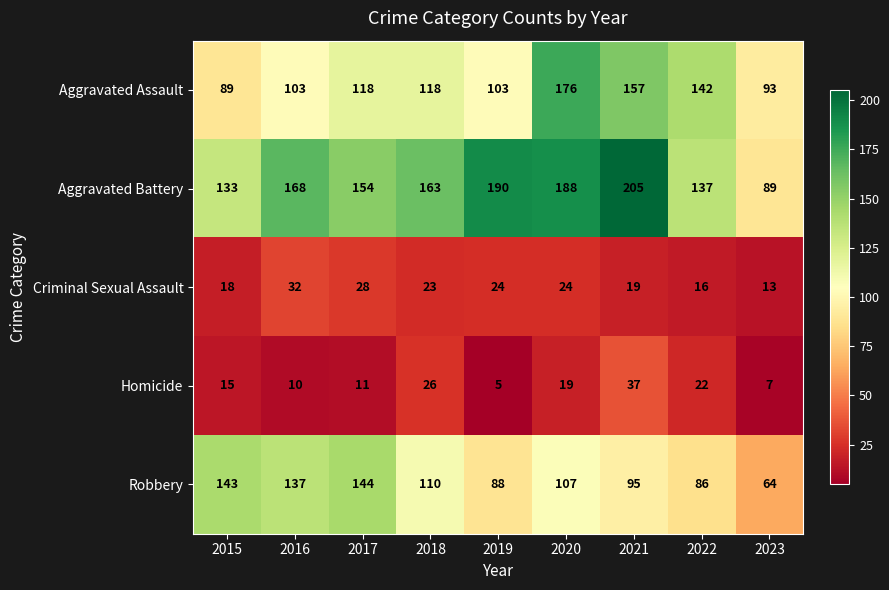

The value of Aggravated Assault at 2021 is 157. True or false?

True